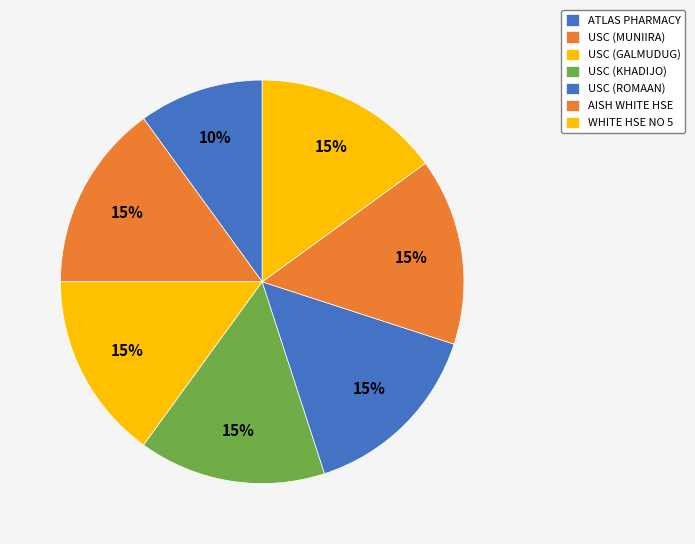

How many segments does this pie chart have?

7